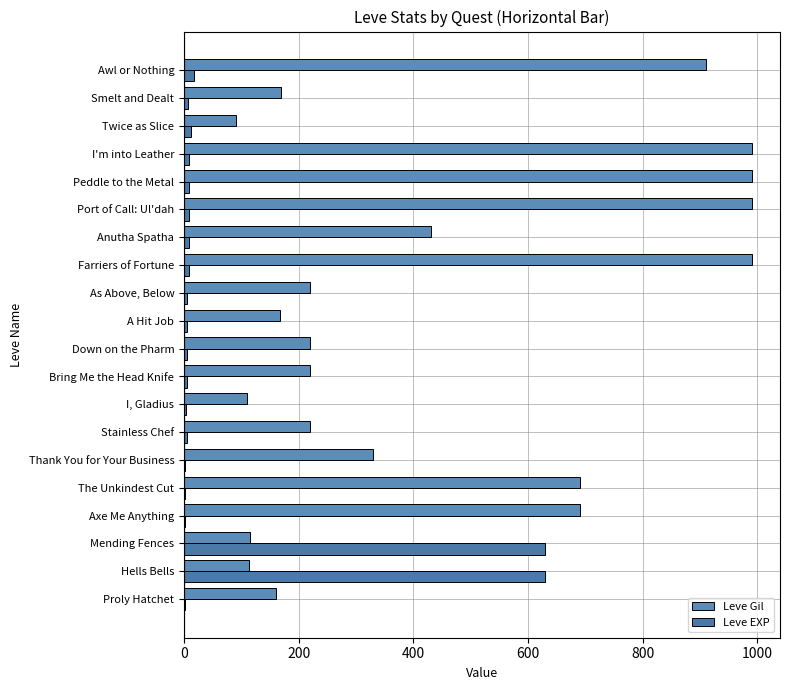

How many data points does each series have?

20